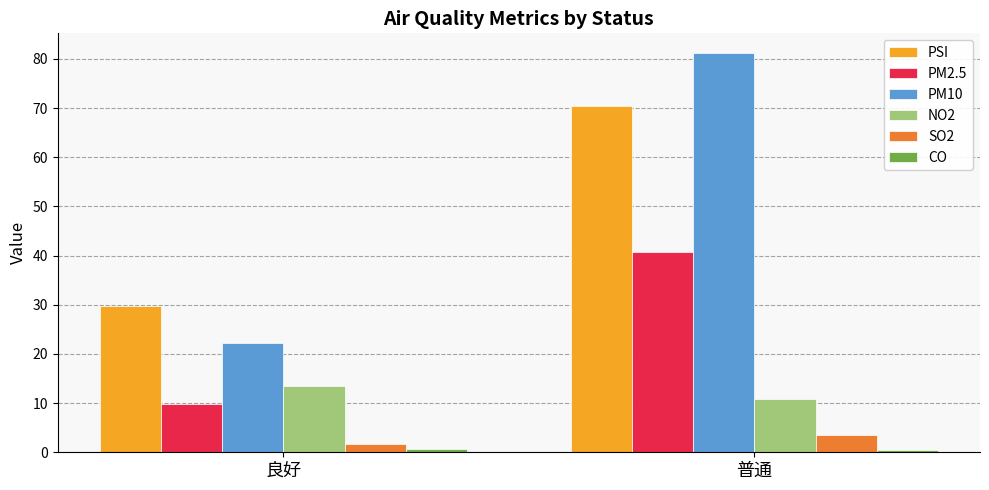

What is the label of the 1st bar from the left?

良好